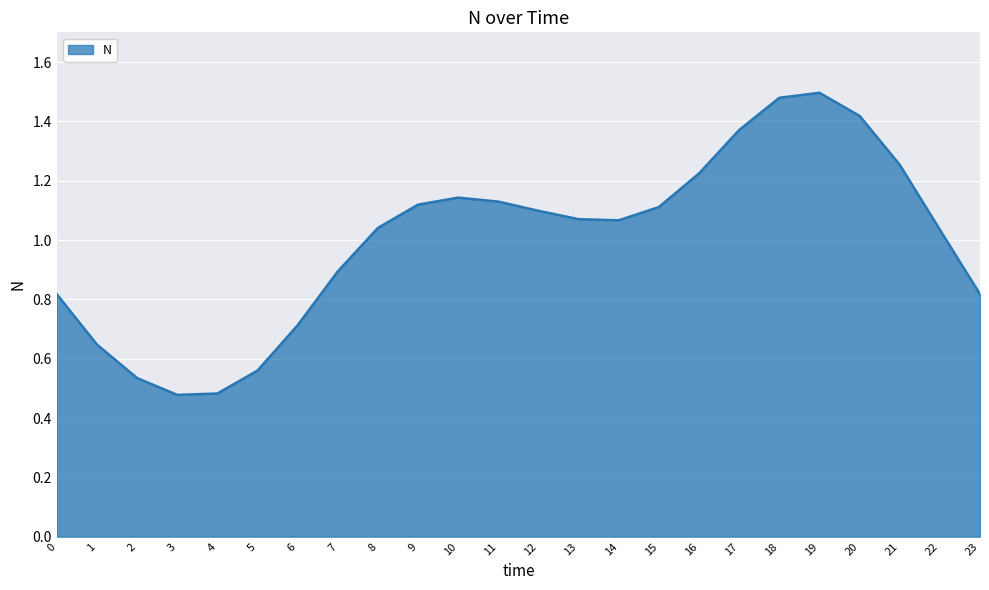

True or false: the data shows 0.1 at 4.

False